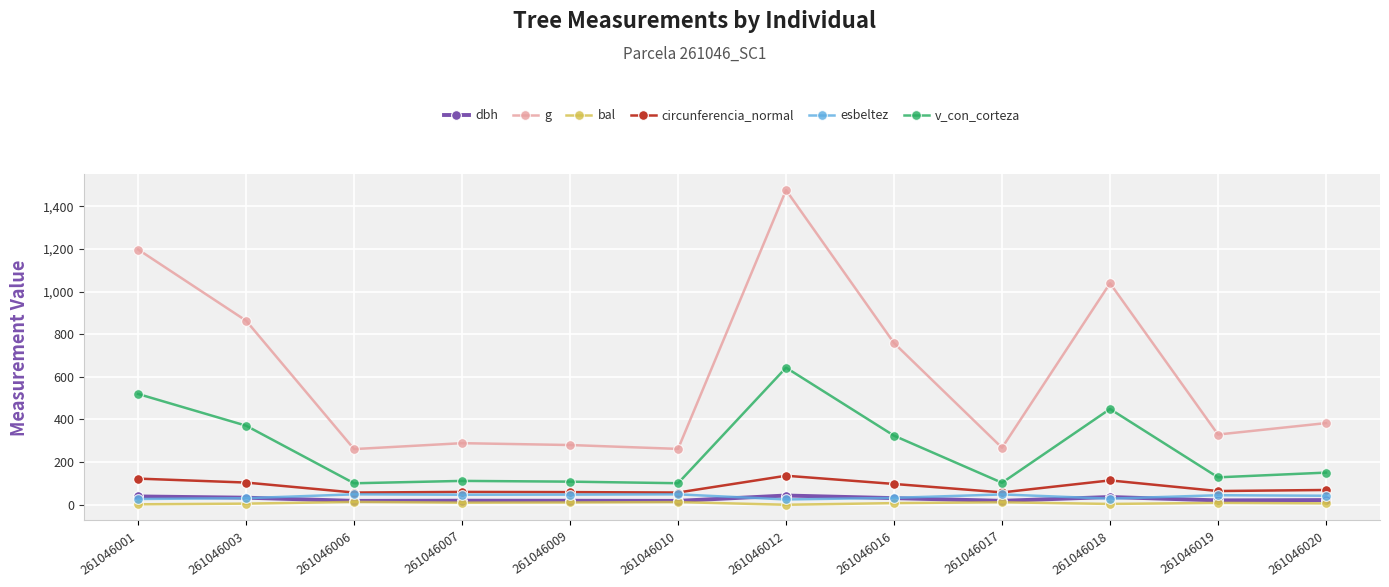

Is the value of esbeltez at 261046001 greater than the value of v_con_corteza at 261046009?

No